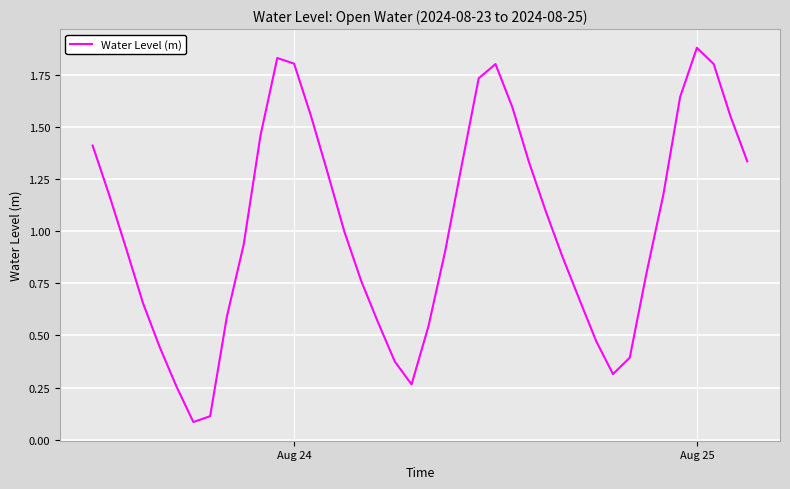

At which category does the chart reach its peak across all series?

Aug 25